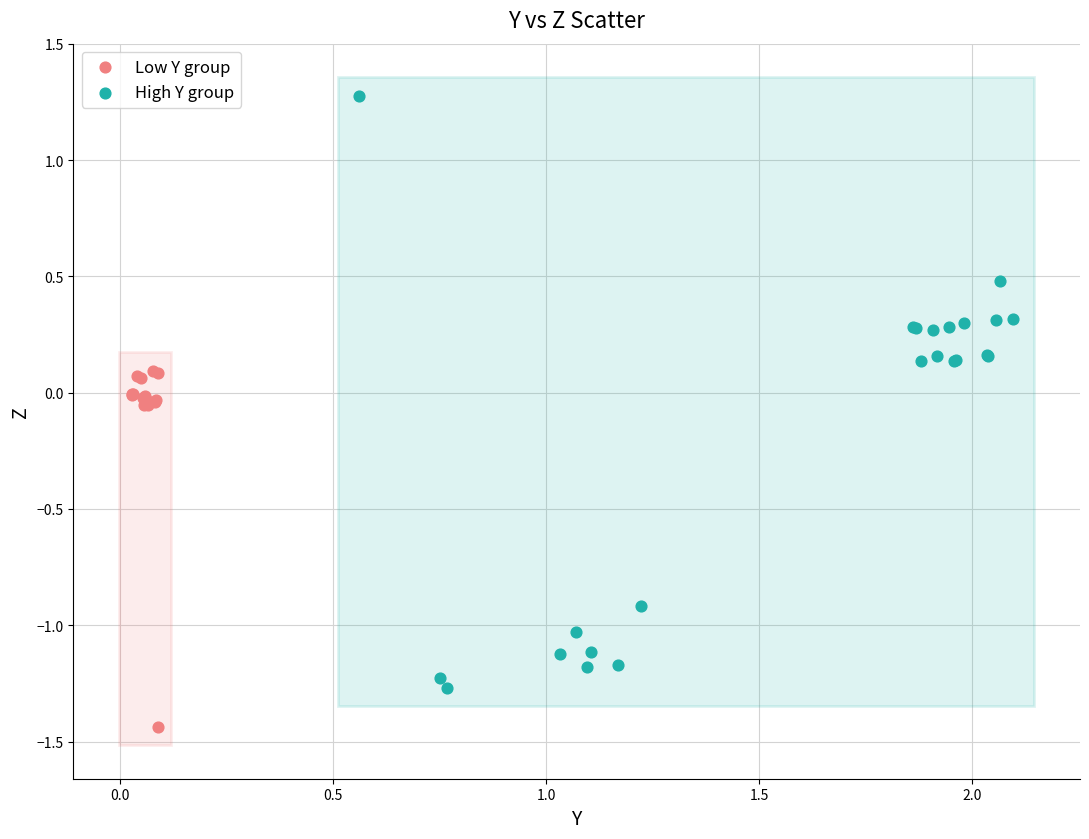

Which series reaches the maximum Y coordinate?

High Y group